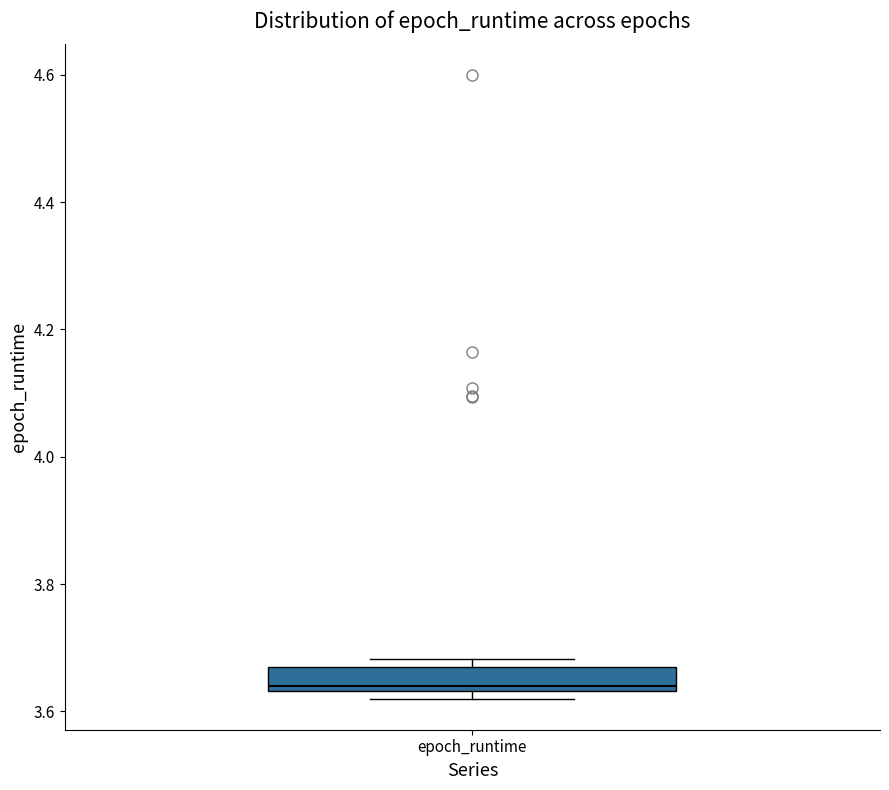

Where is the upper edge of the box for epoch_runtime on the y-axis? The values are not printed on the chart, so give them approximately, as read against the axis.

3.66